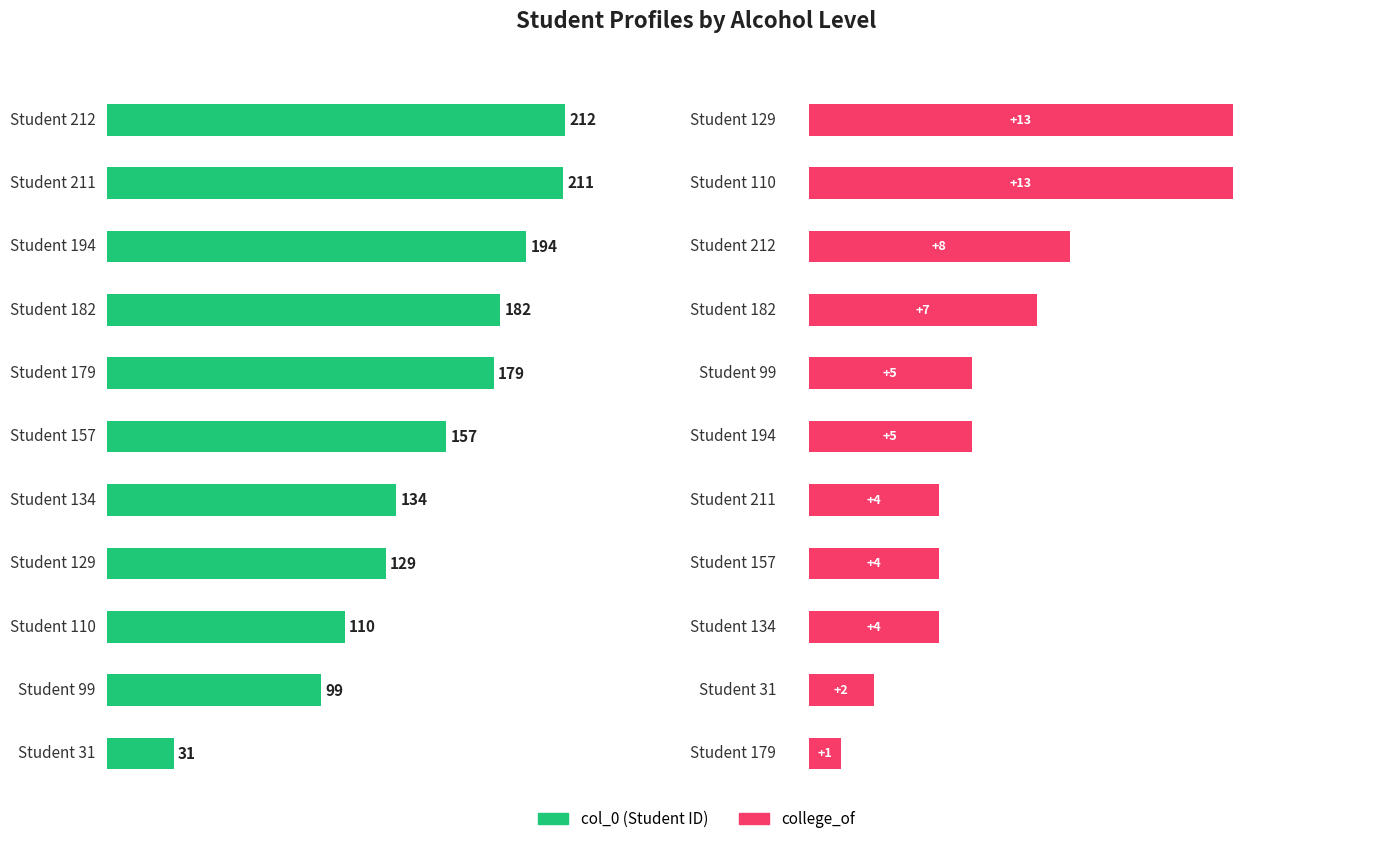

Which series changed the most between 0 and 250?

col_0 (ID)